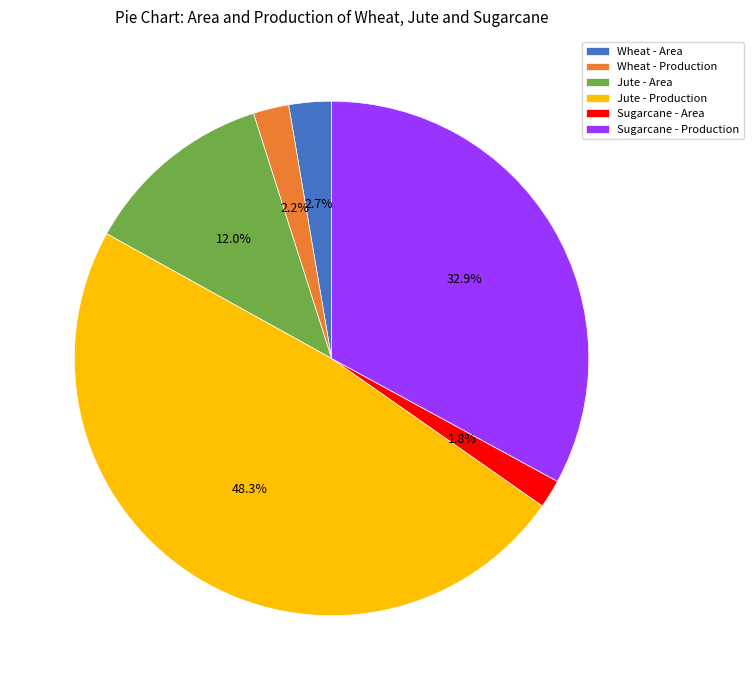

Count the number of slices in the pie.

6